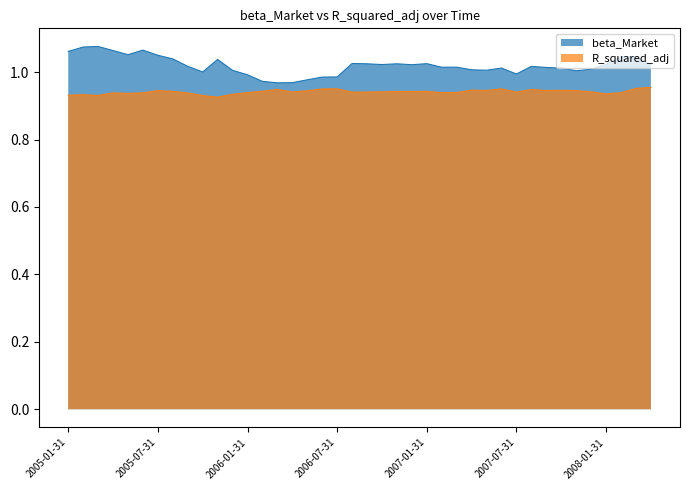

What is the difference between the highest and lowest values at 2008-04-30?

0.1